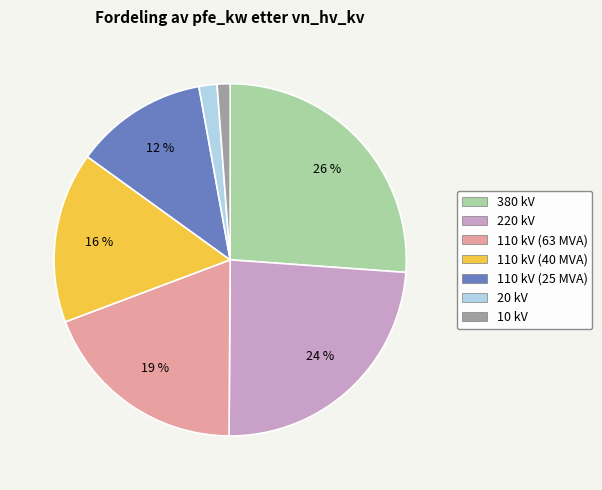

Does any single category account for the majority?

No